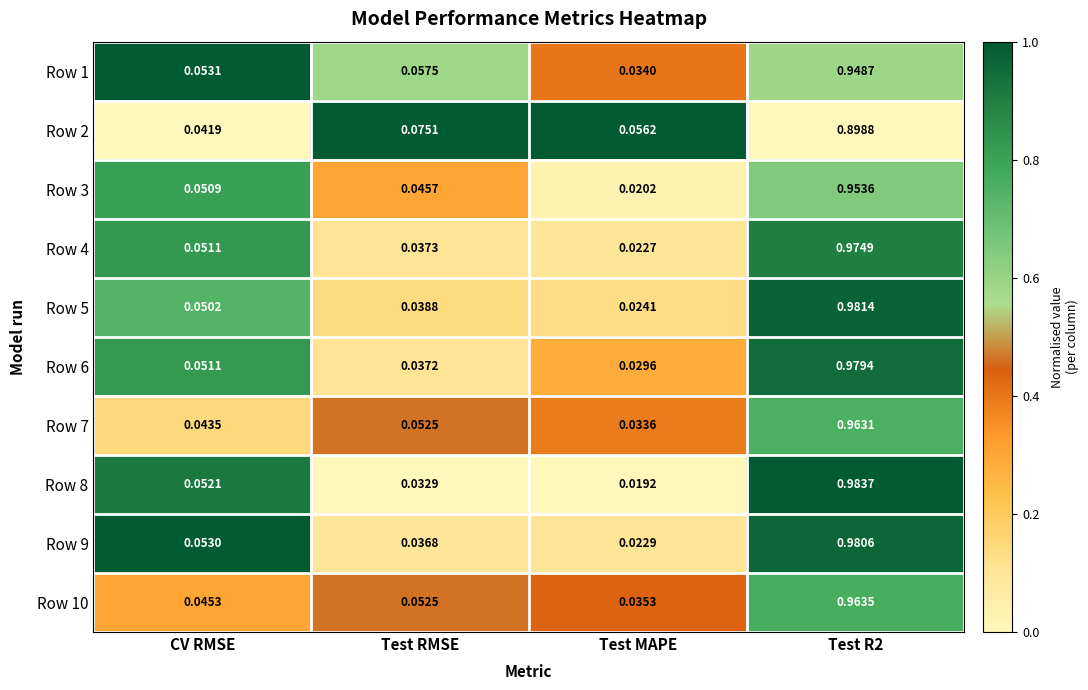

Which label corresponds to the smallest value in the chart?

Test MAPE